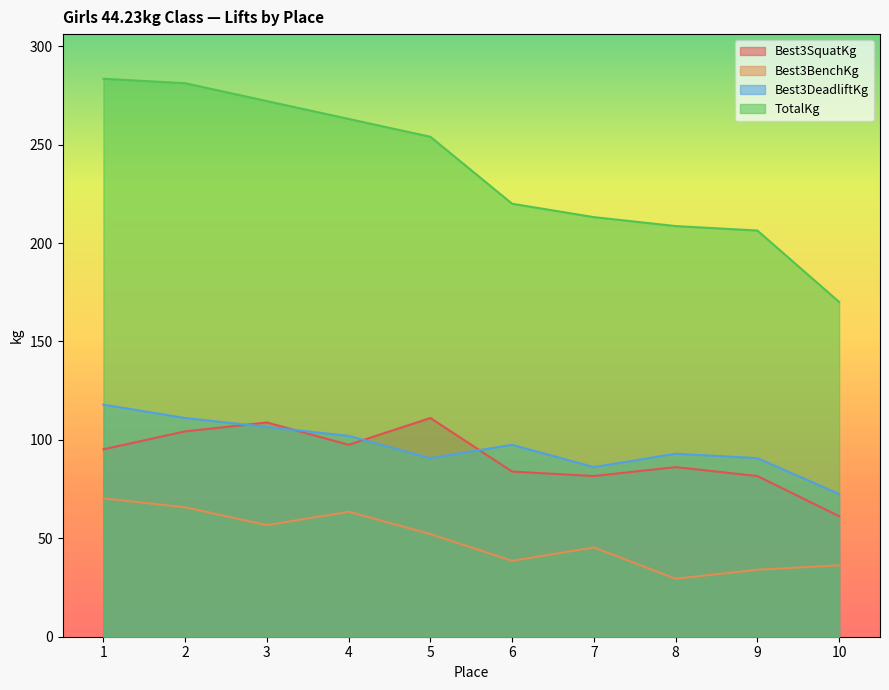

How many categories are shown in the chart?

10